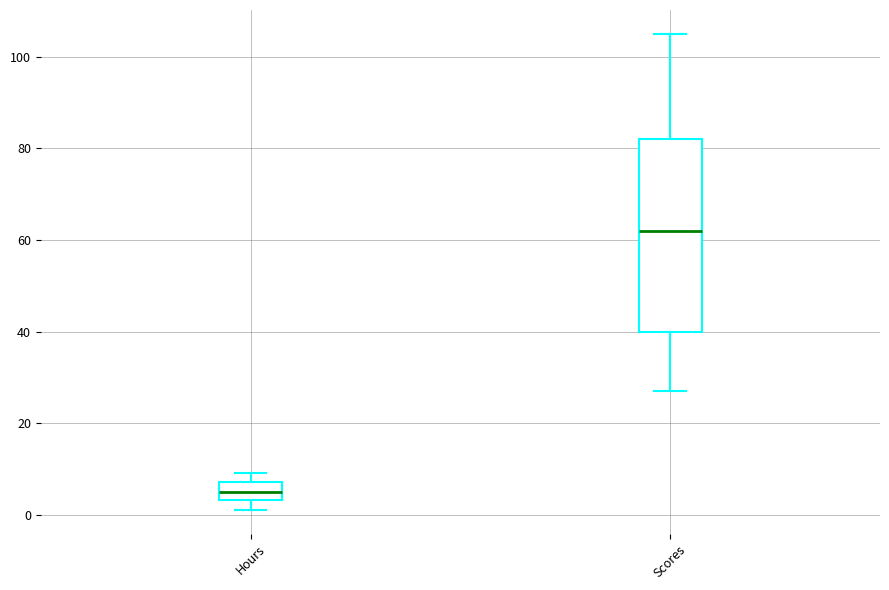

Where is the lower edge of the box for Hours on the y-axis? The values are not printed on the chart, so give them approximately, as read against the axis.

4